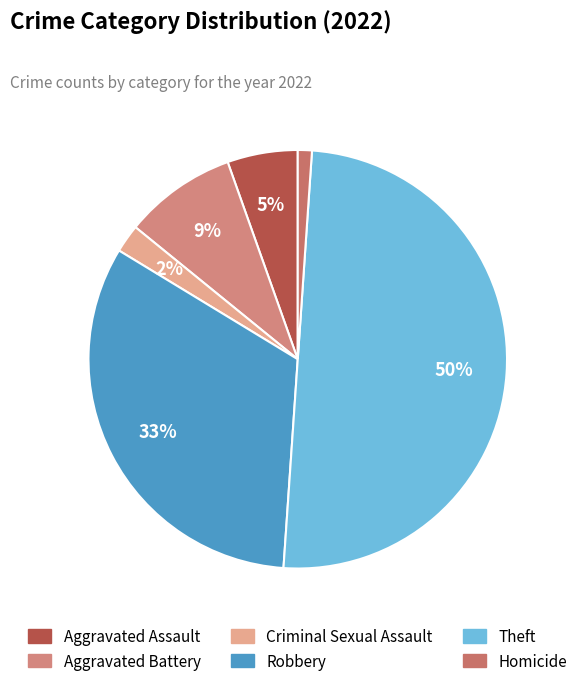

What percentage do Criminal Sexual Assault and Homicide together represent?

3.3%